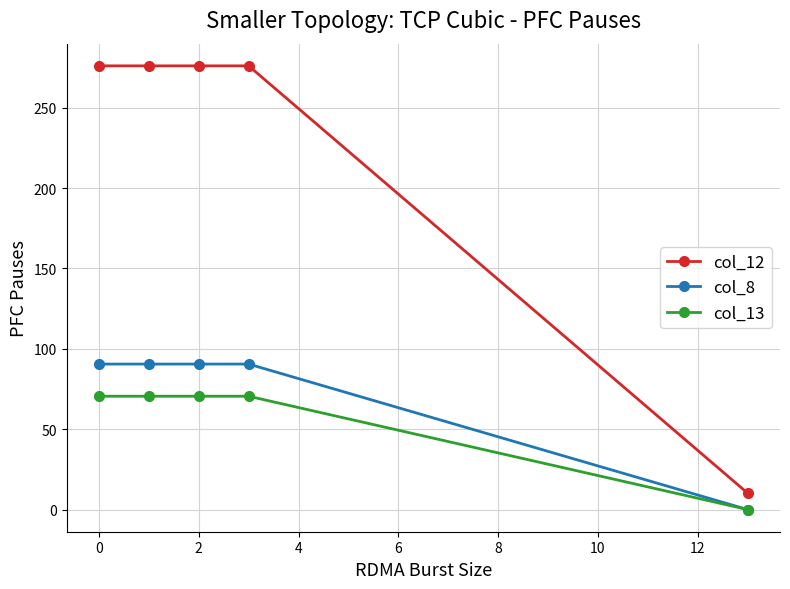

Which series has the largest range (max minus min)?

col_12